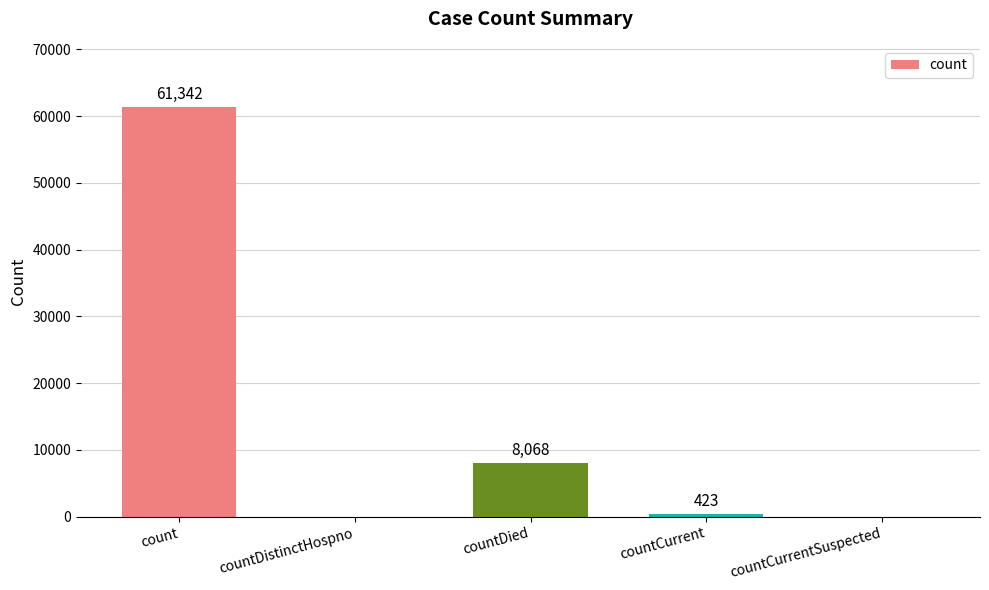

Reading left to right, what are all the values shown in this chart?

61342	0	8068	423	0